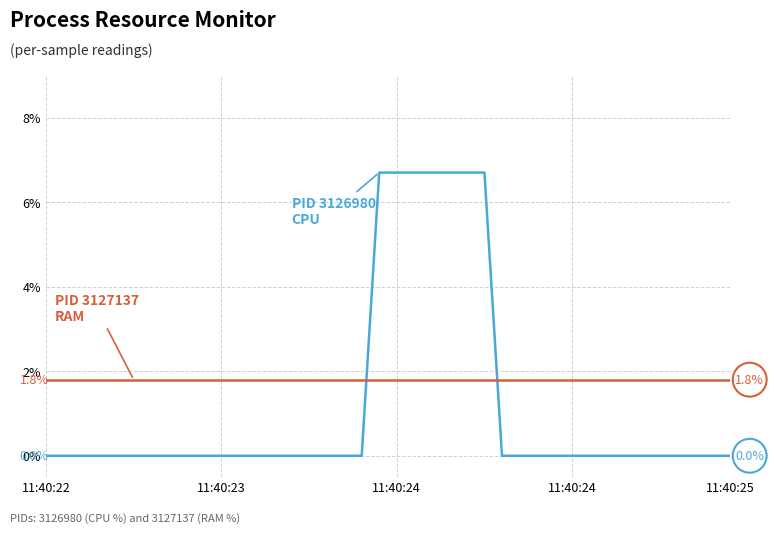

What is the greatest value displayed?

6.7